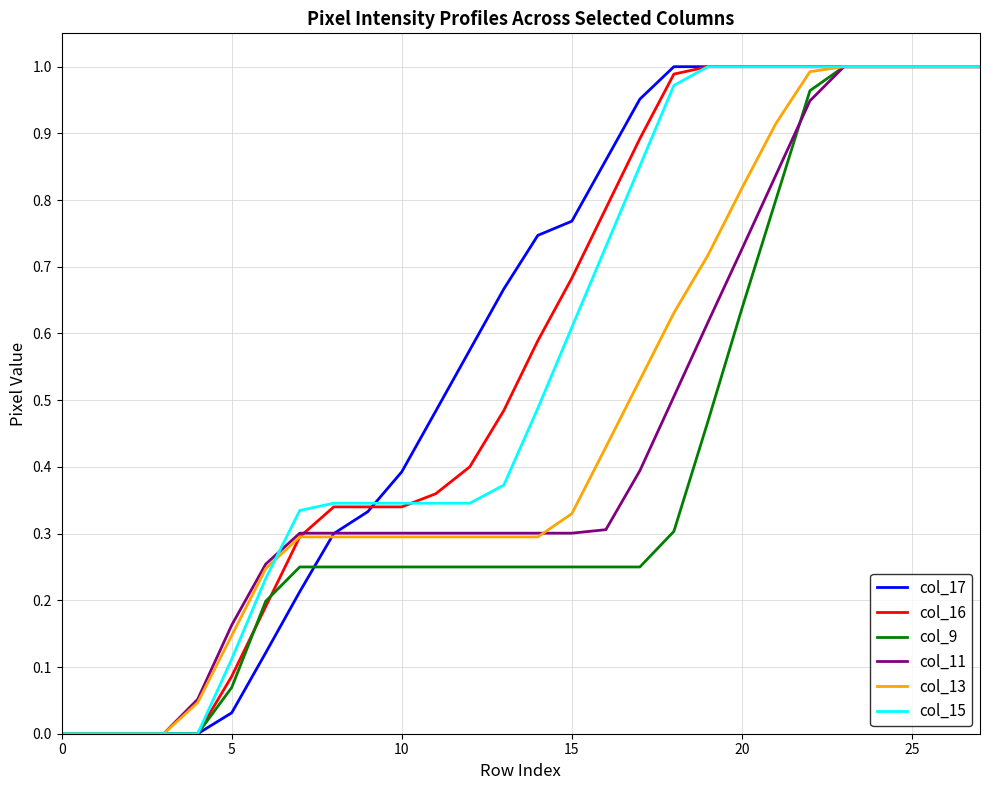

What are all the series names shown in the legend?

col_17, col_16, col_9, col_11, col_13, col_15